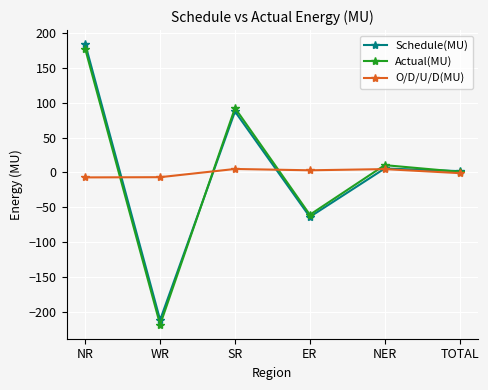

What is the difference between the Actual(MU) values at NER and WR?

229.0